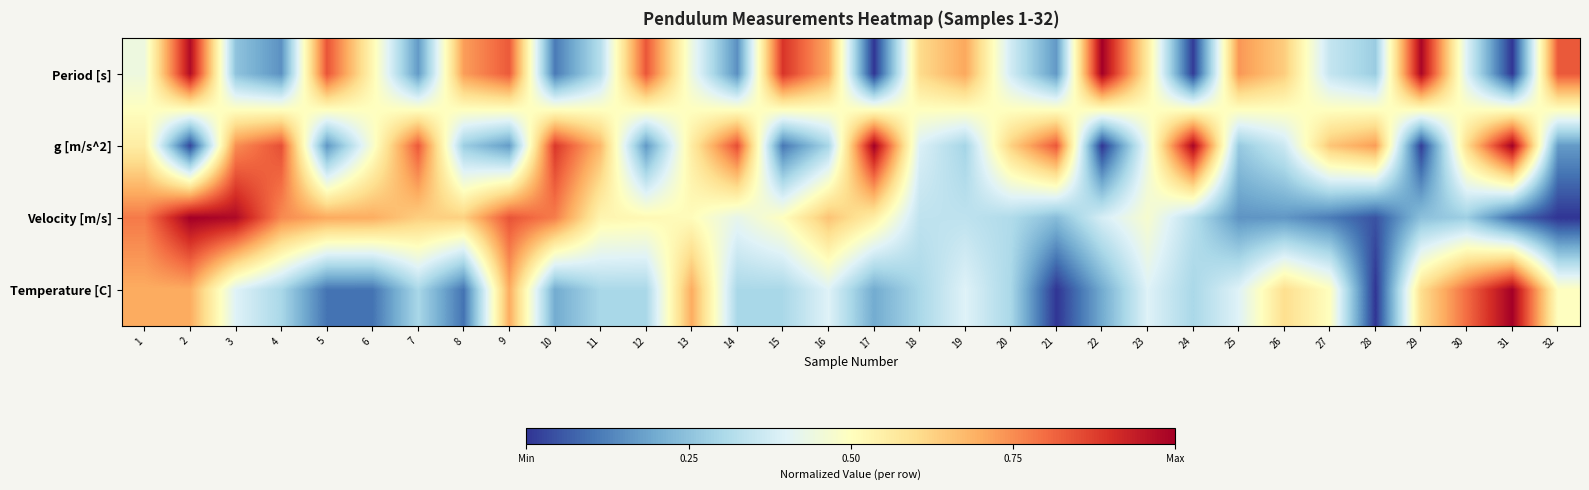

At how many categories does at least one series exceed 0?

32